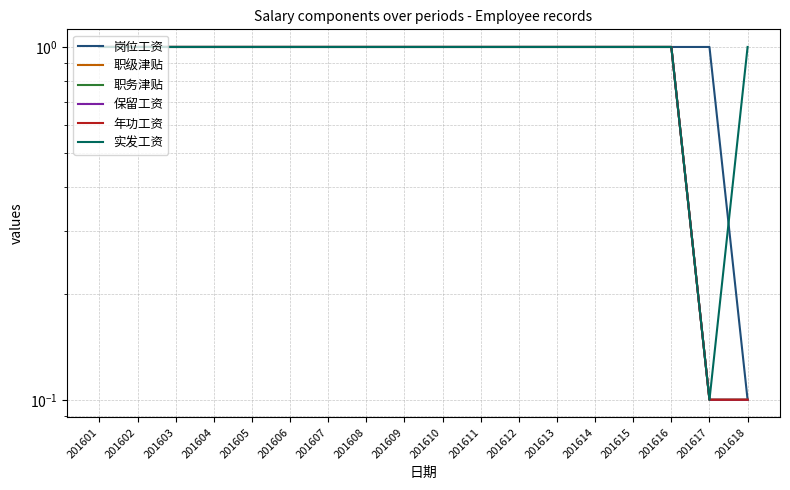

How many 职务津贴 values are between 1 and 2?

16